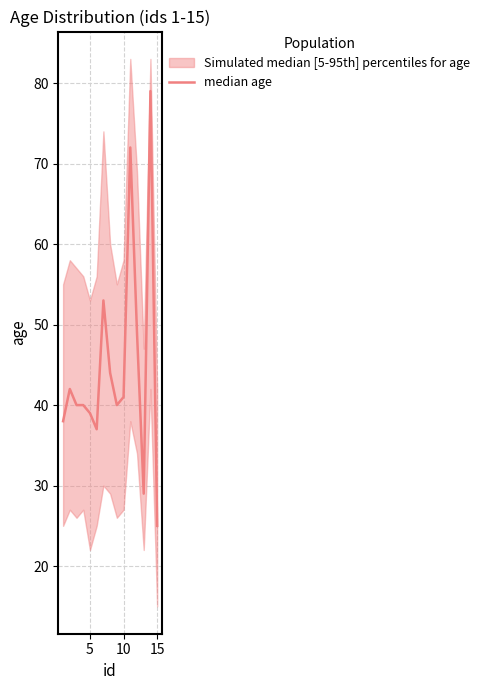

Does the chart display data point markers on the line(s)?

No